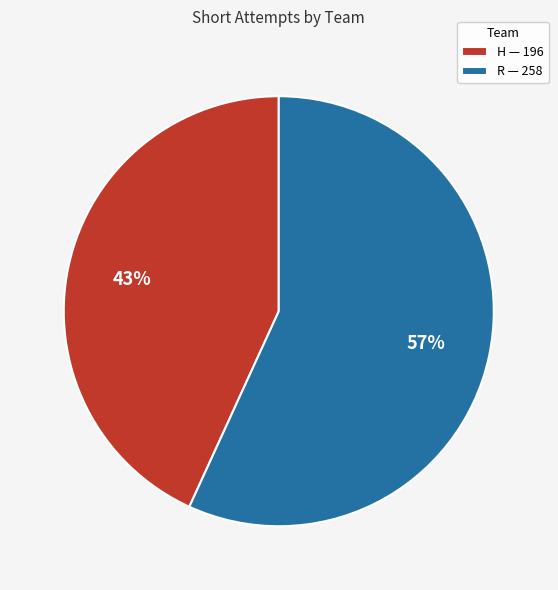

Which has a higher value, R or H?

R